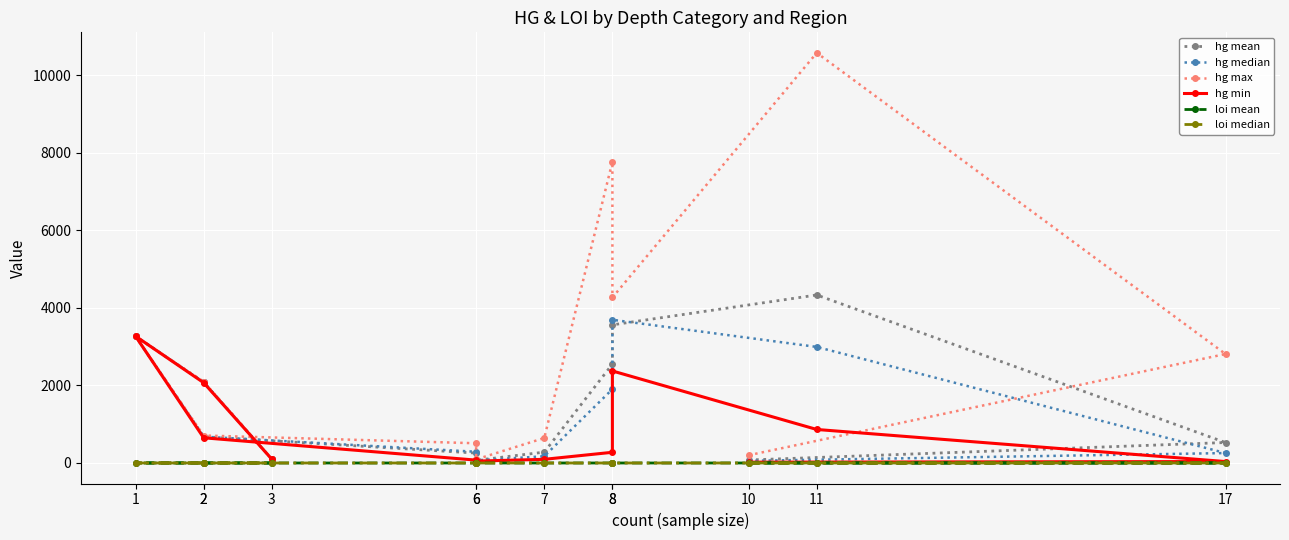

What is the total value across all series at 10?

355.6